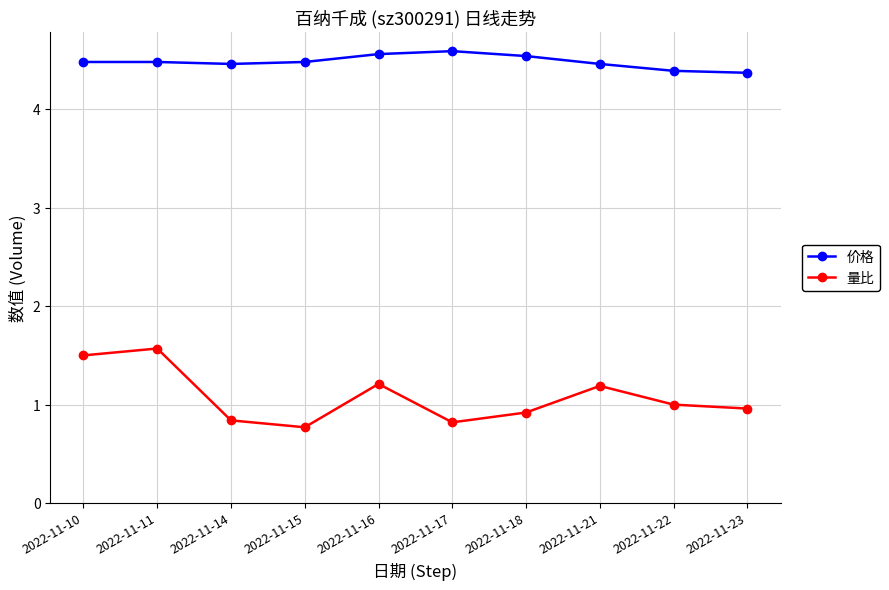

True or false: 价格 and 量比 cross at least once.

False